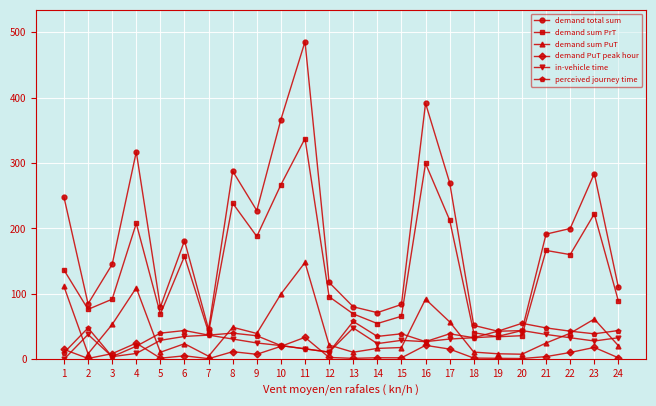

True or false: in-vehicle time and demand sum PuT cross at least once.

True